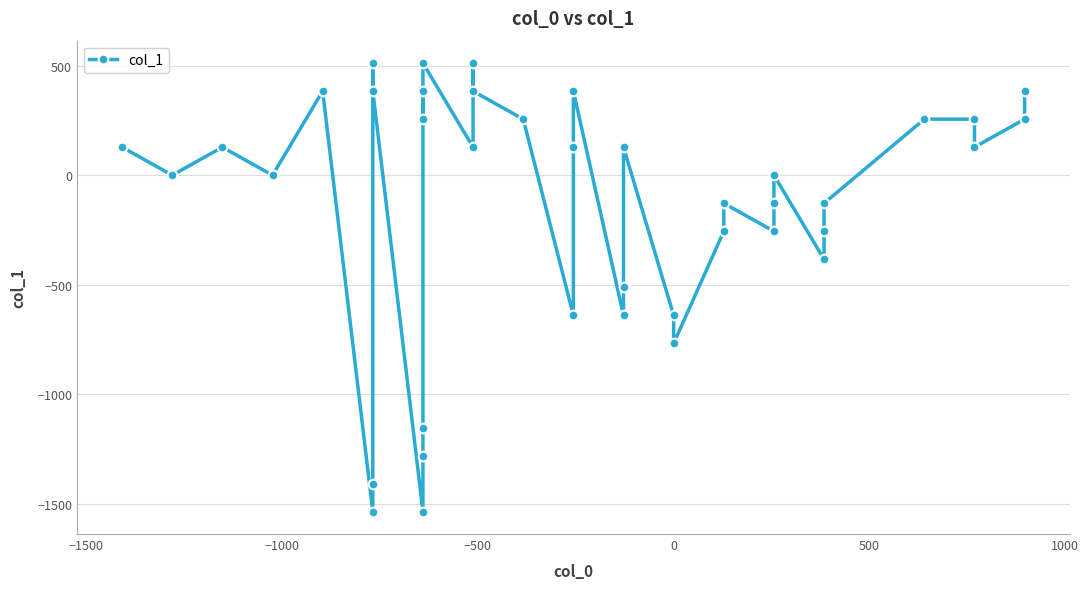

Reading left to right, extract all data points from this chart.

128	0	128	0	384	-1536	-1408	512	384	-1536	-1280	-1152	384	256	512	128	512	384	256	-640	128	384	-640	-512	128	-640	-768	-256	-128	-256	-128	0	-384	-256	-128	256	256	128	256	384